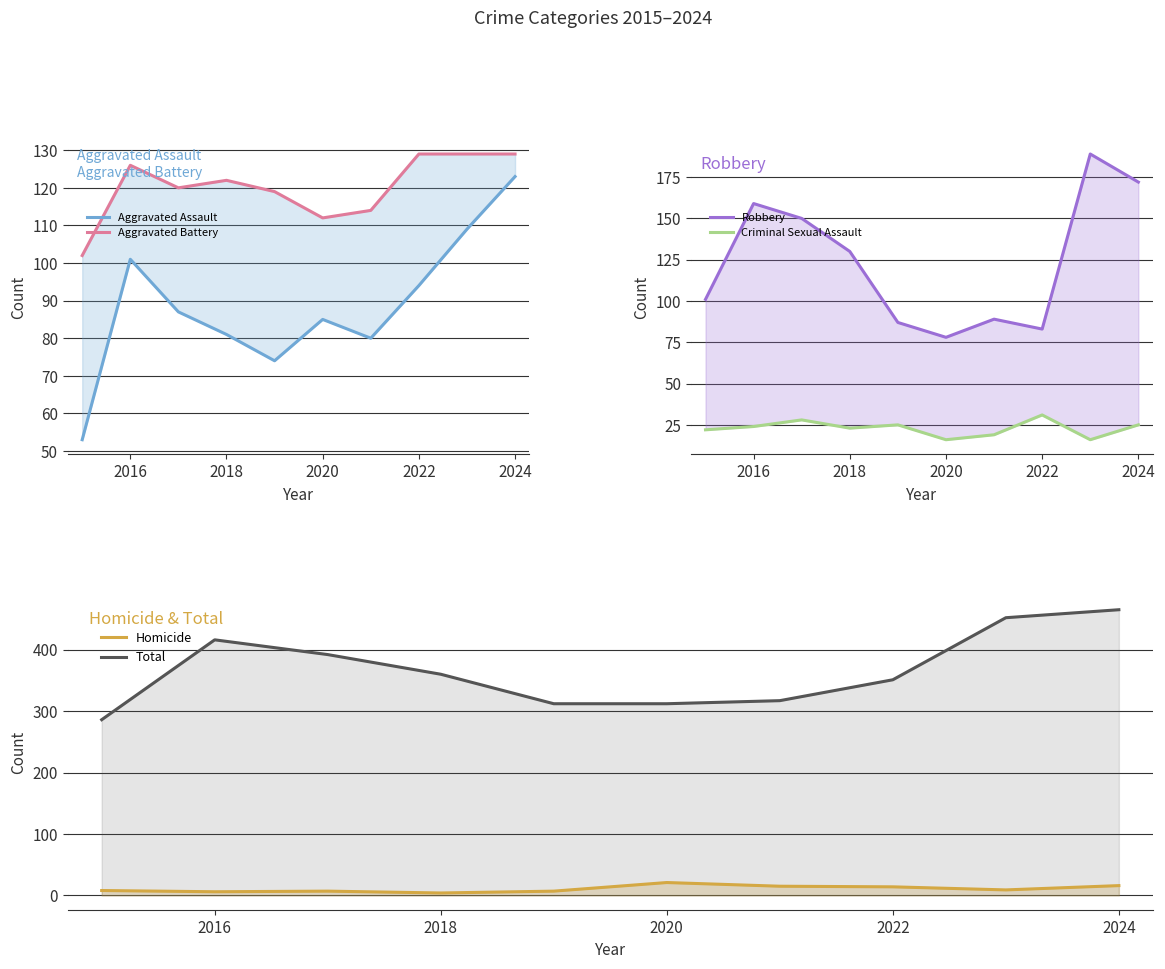

What is the smallest value displayed?

4